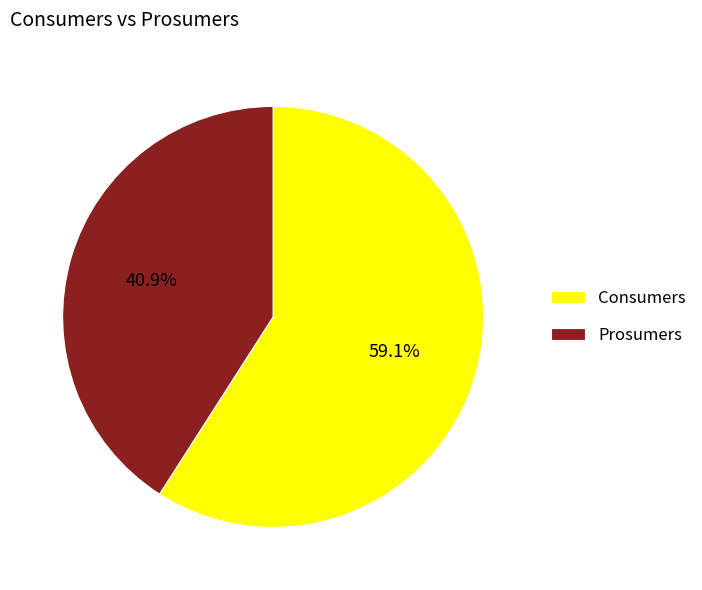

True or false: Consumers accounts for 59% of the total.

True